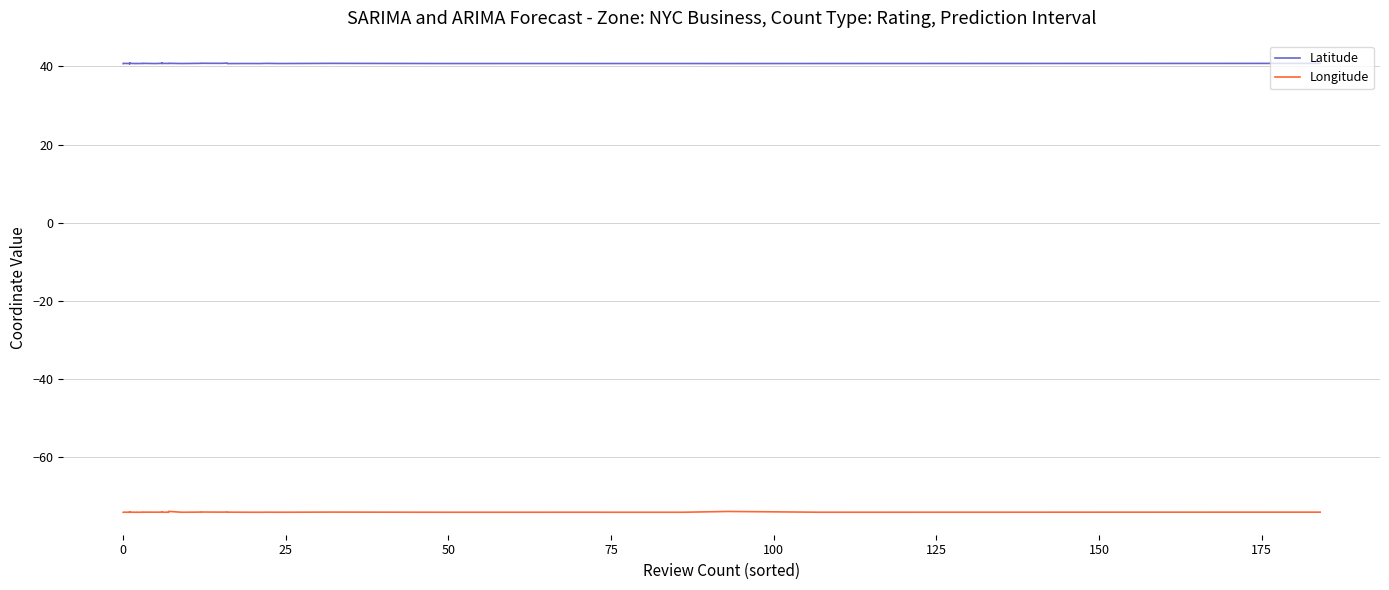

True or false: Longitude and Latitude intersect in this chart.

False